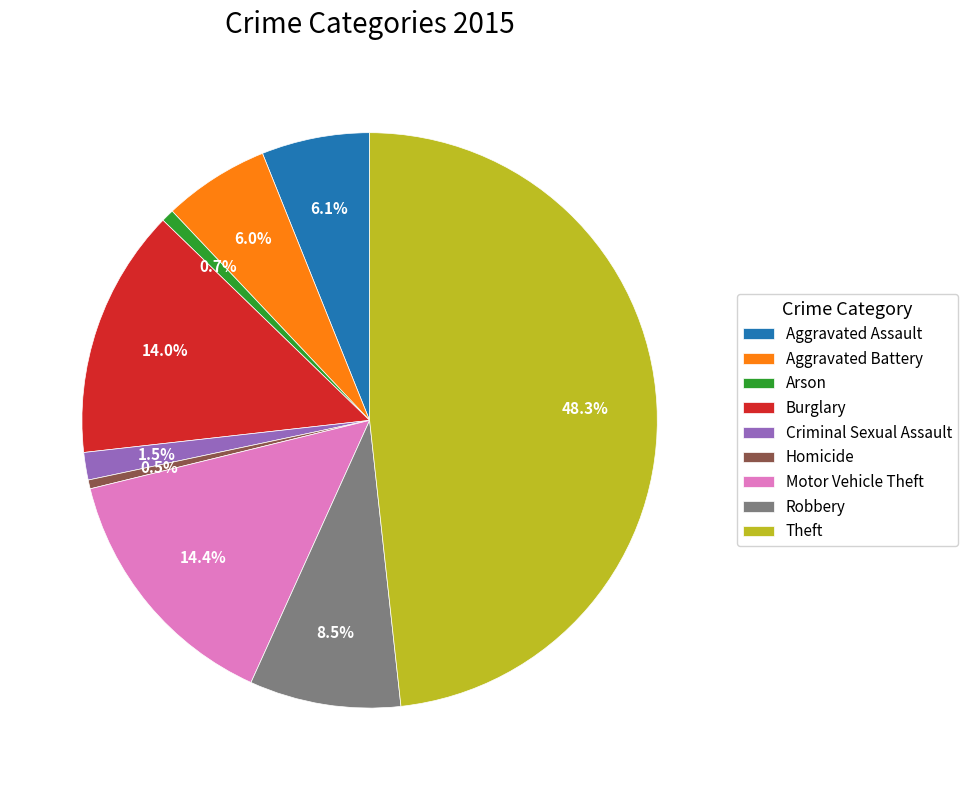

Between Criminal Sexual Assault and Theft, which is larger?

Theft